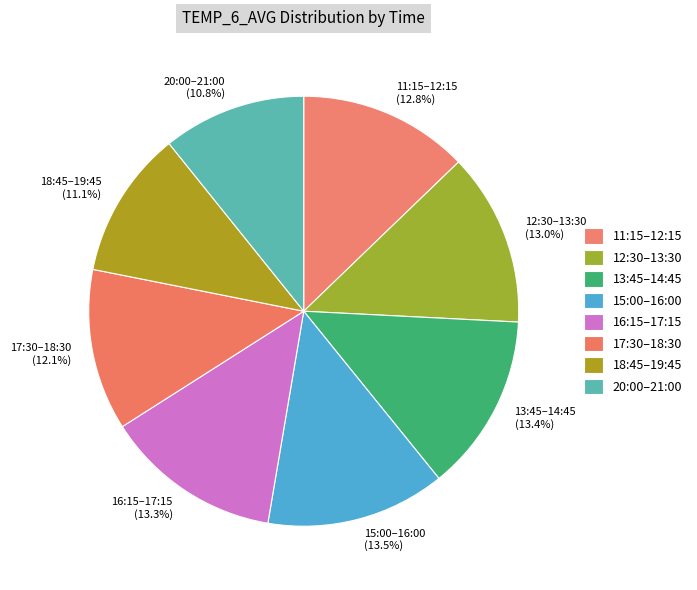

Does any single category account for the majority?

No